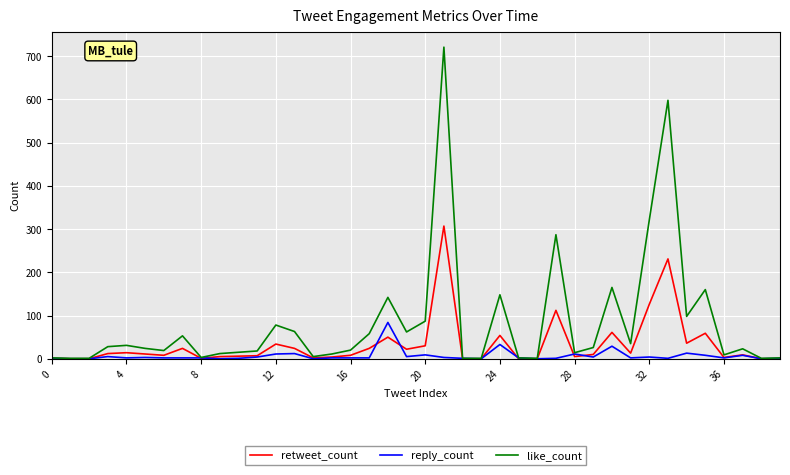

True or false: retweet_count and reply_count cross at least once.

True